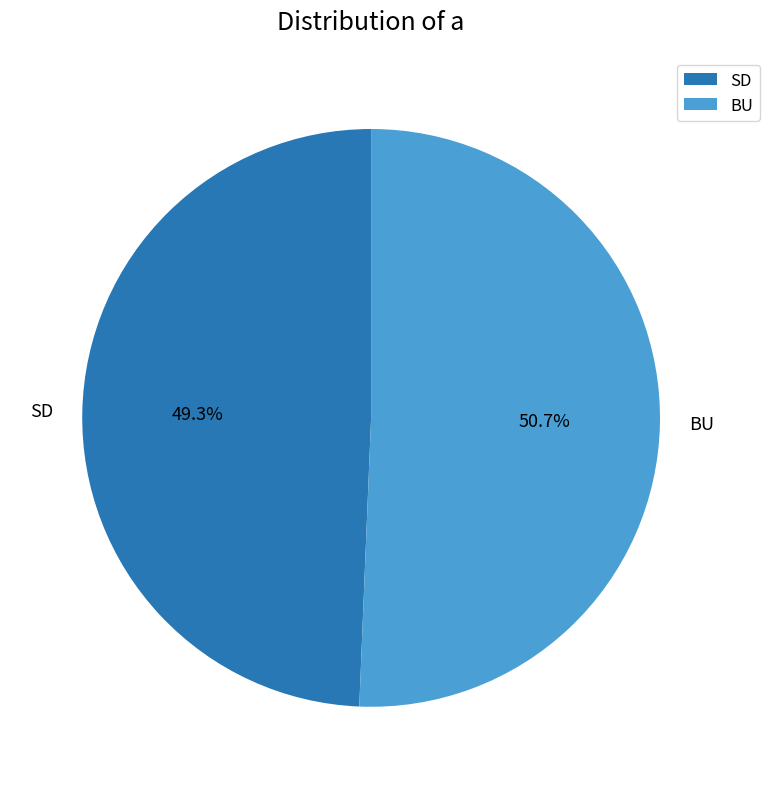

What percentage is the BU slice, to the nearest percent?

51%